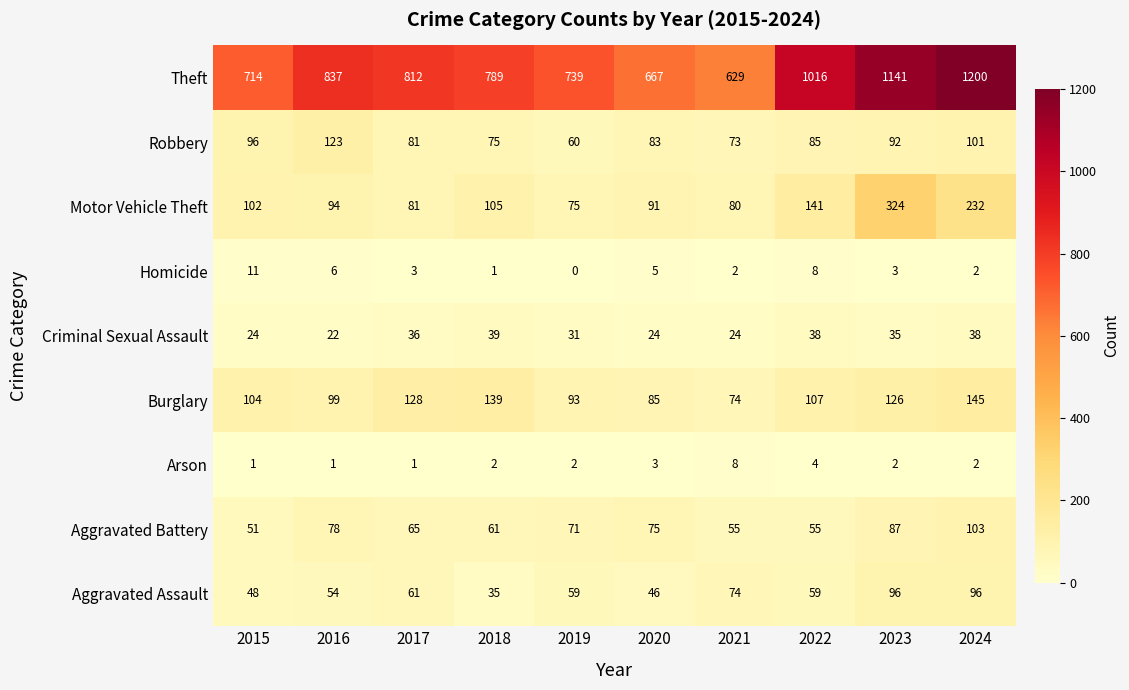

List the series in order of their peak value, lowest first.

Arson, Homicide, Criminal Sexual Assault, Aggravated Assault, Aggravated Battery, Robbery, Burglary, Motor Vehicle Theft, Theft